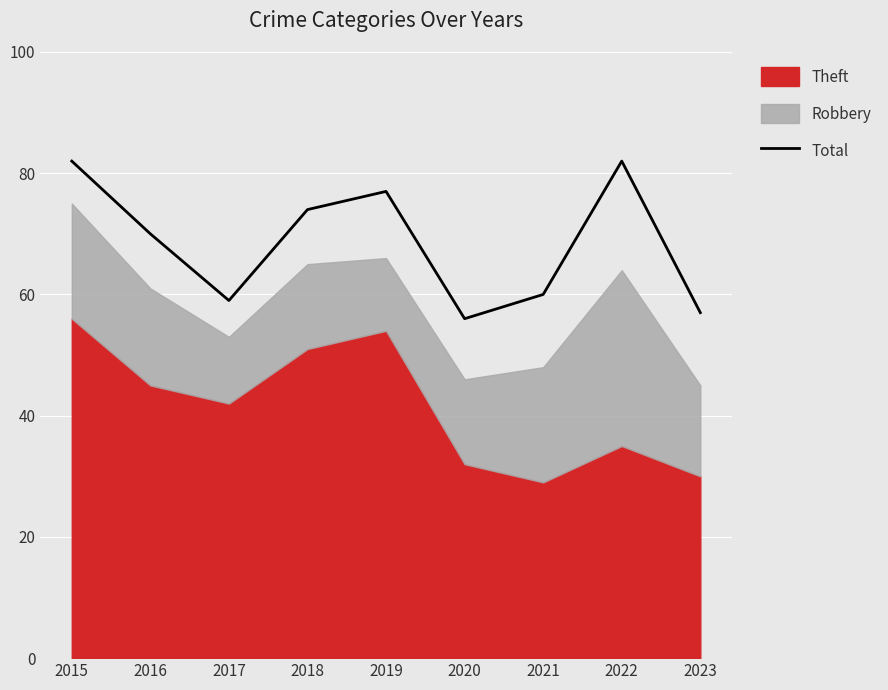

Which label corresponds to the smallest value in the chart?

2020